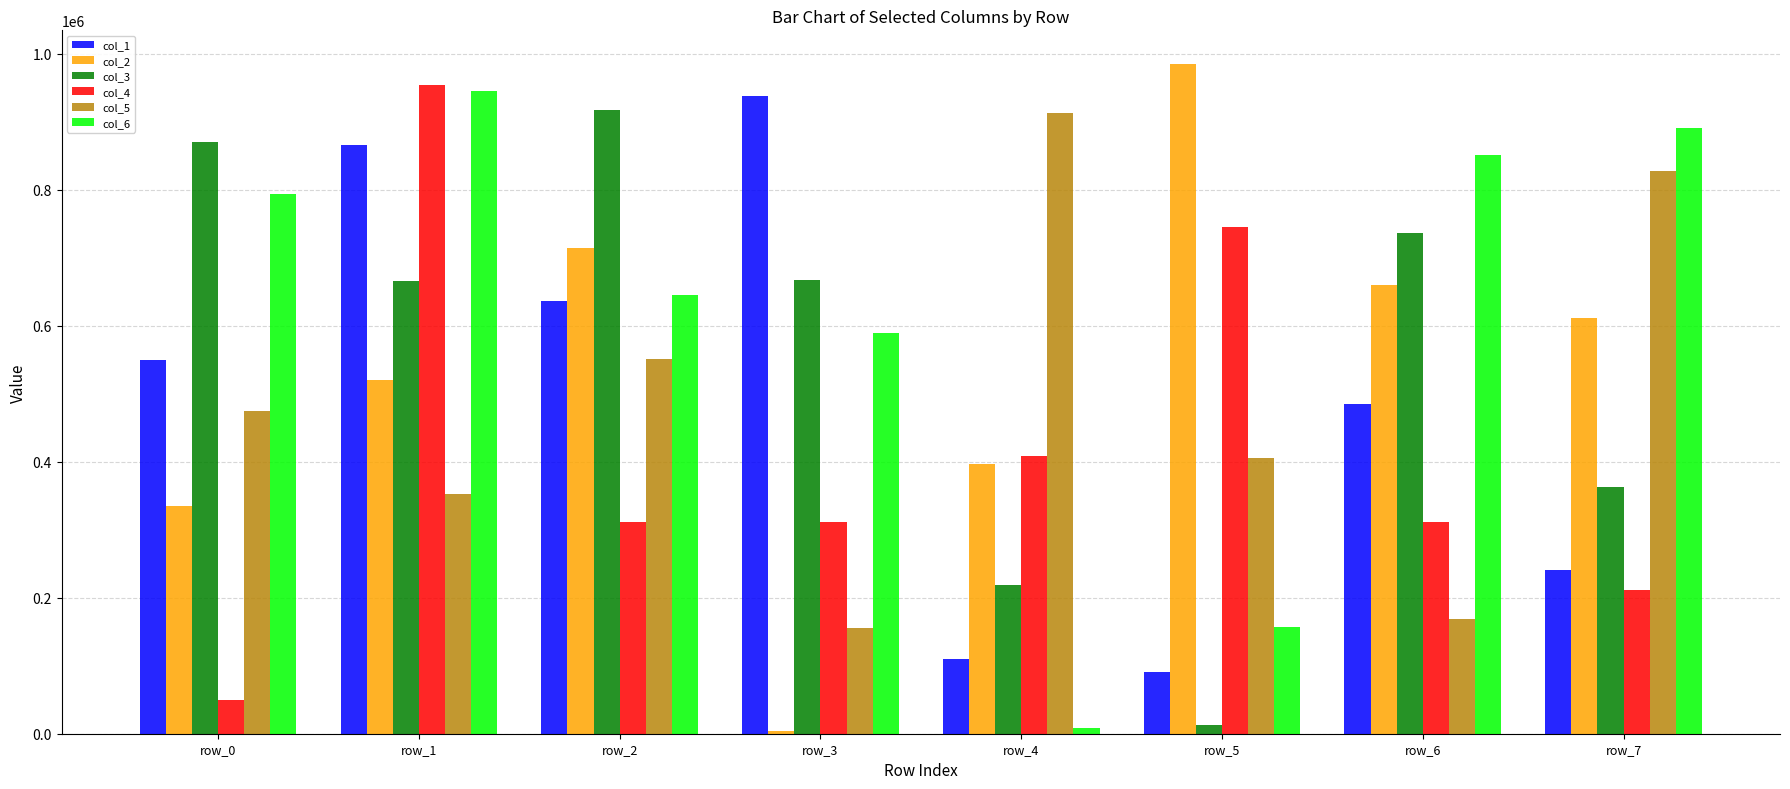

What is the maximum value shown in the chart?

985091